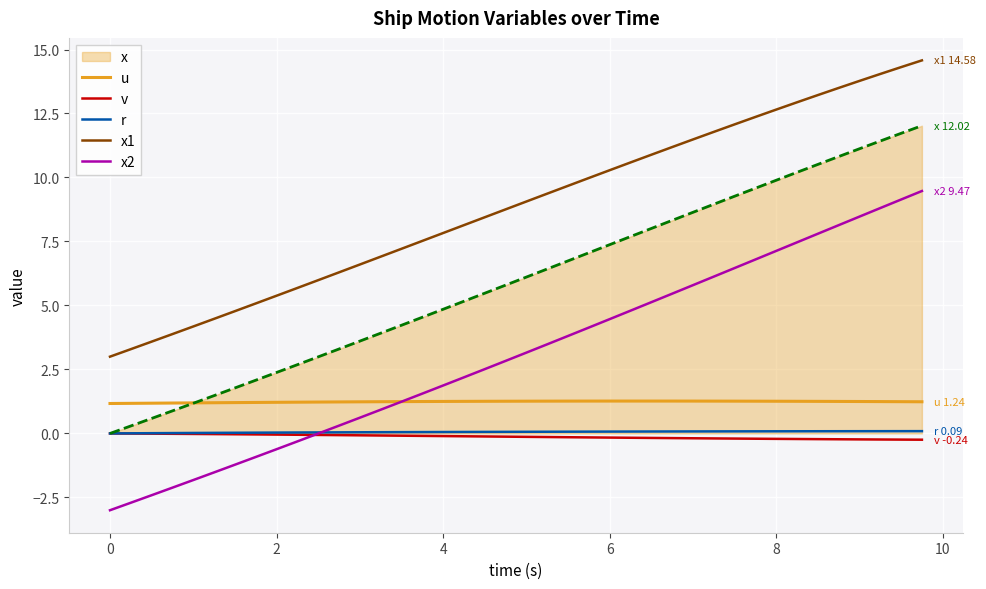

What is the minimum value shown in the chart?

-3.0